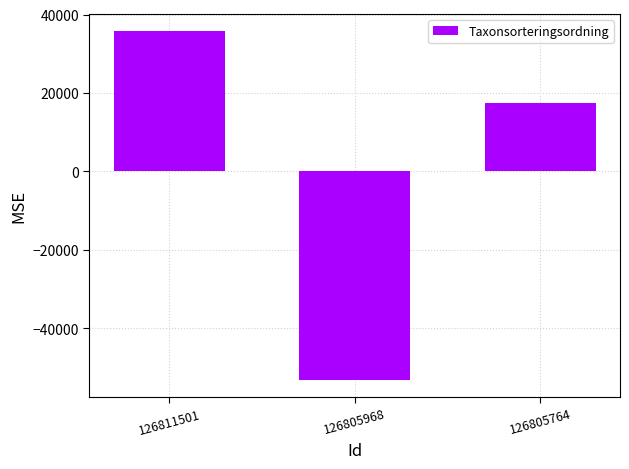

How many bars are there in total?

3